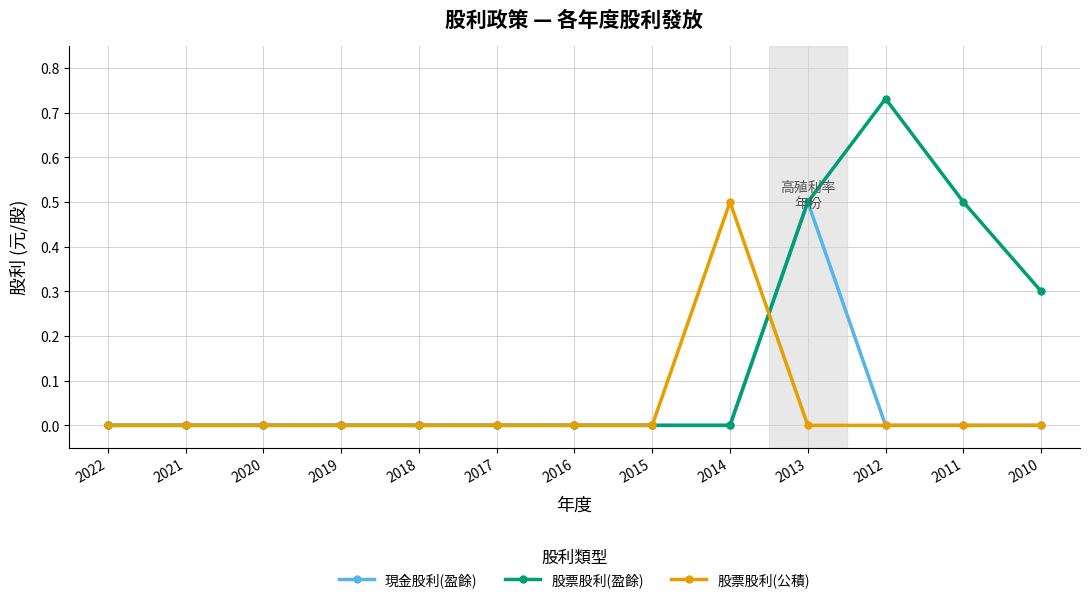

Which category has the highest value in the 股票股利(盈餘) series?

2012